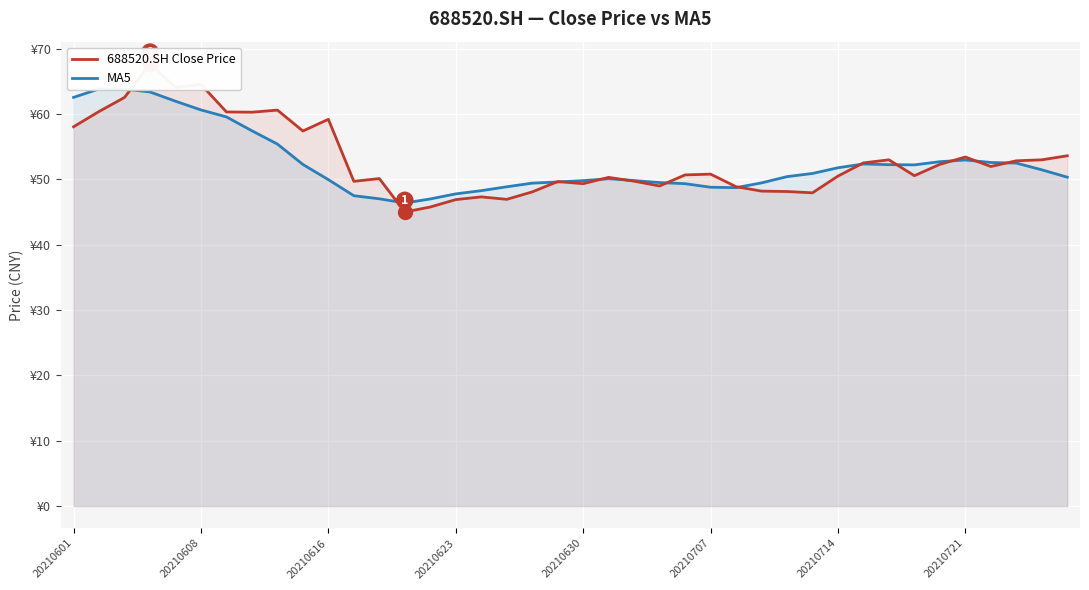

List the series in order of their peak value, highest first.

688520.SH Close Price, MA5